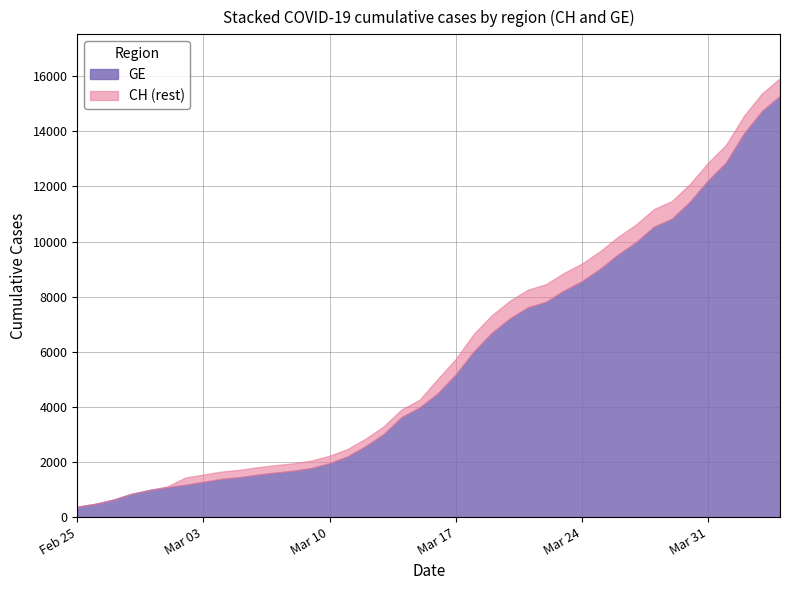

What is the difference between the maximum and minimum values in the CH series?

15551